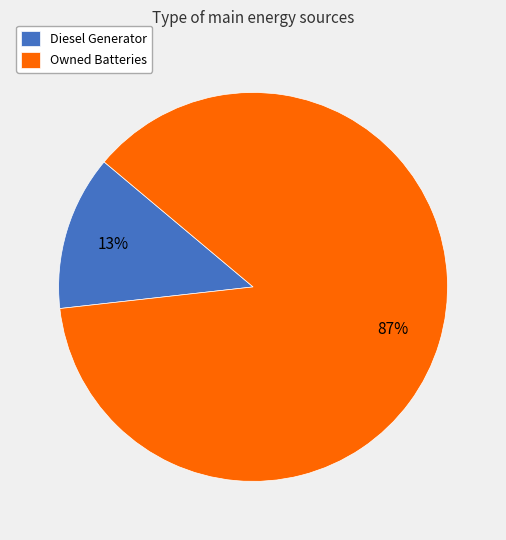

How many segments does this pie chart have?

2